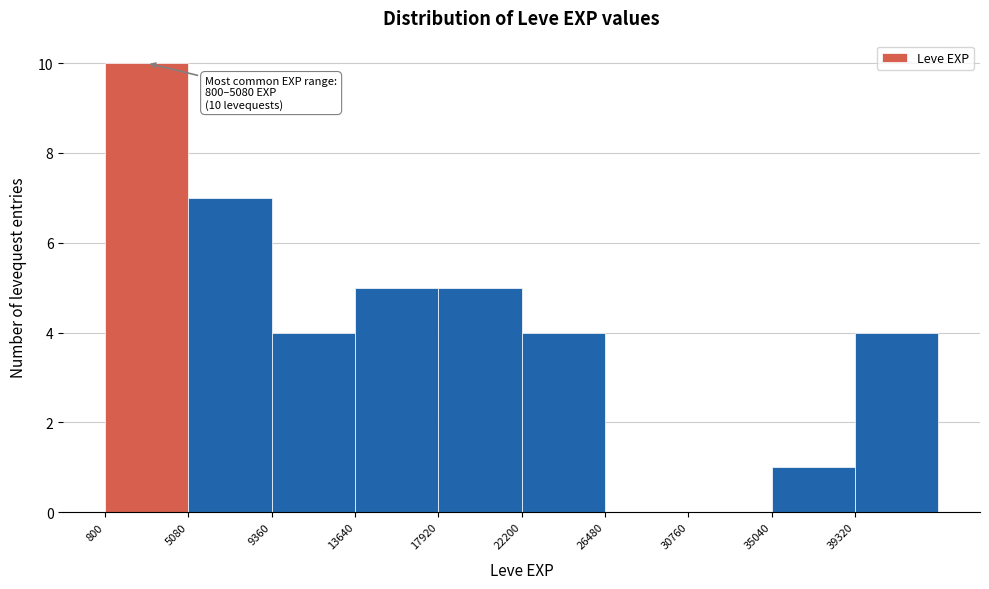

Over which range of the x-axis is the bar tallest?

1000 to 5000